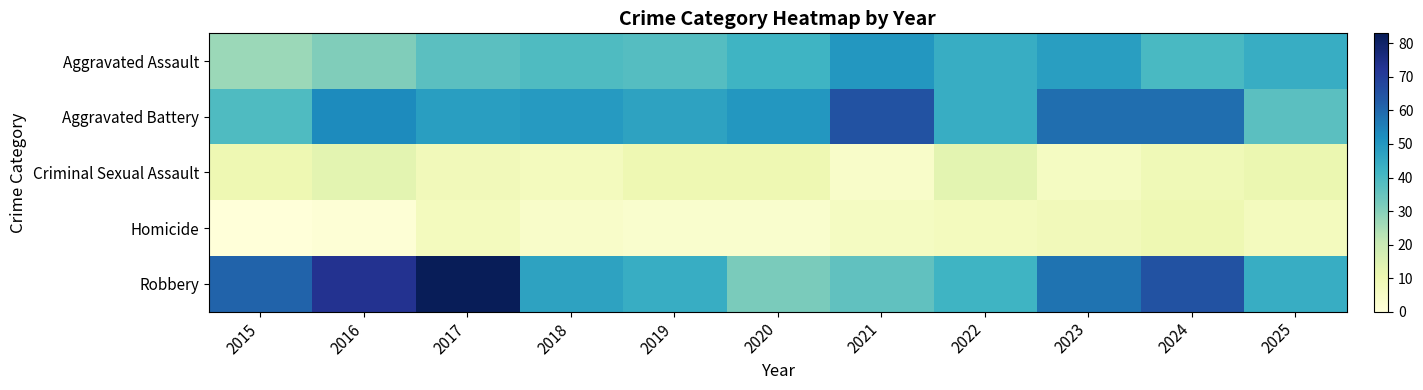

Which series has the widest spread of values?

Robbery